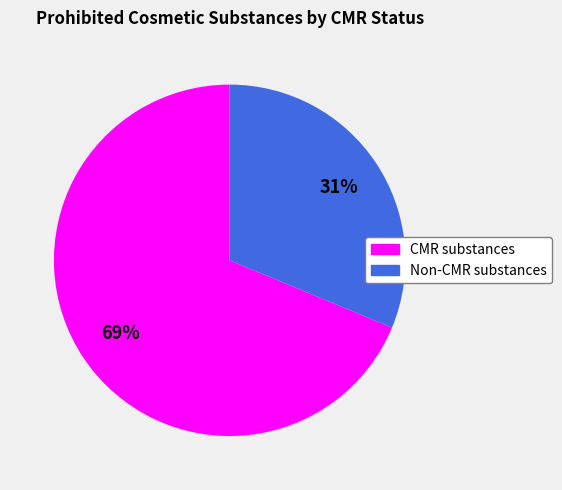

Which slice is the smallest?

Non-CMR substances